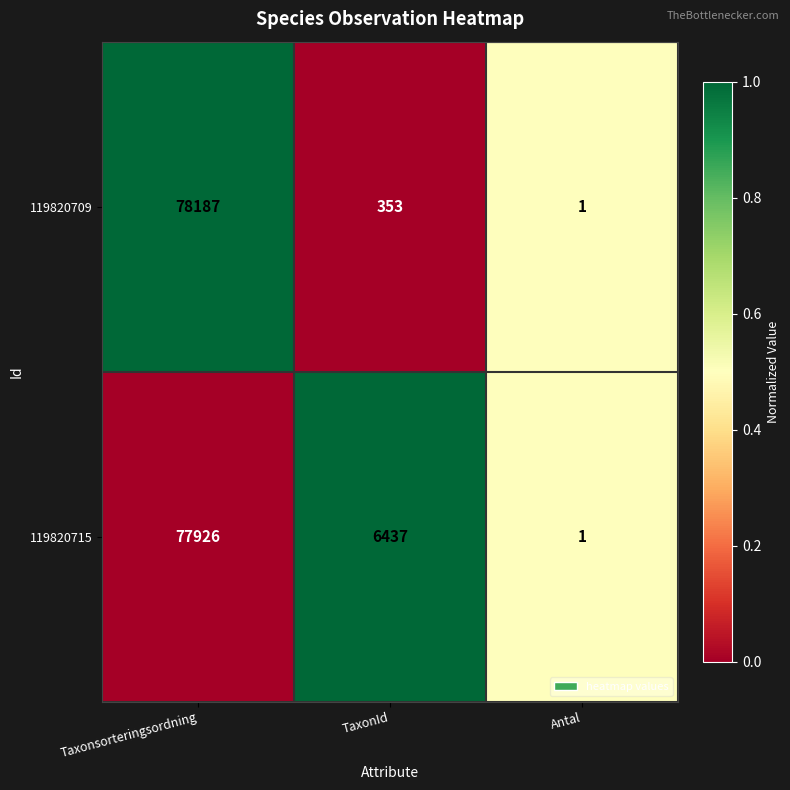

What is the difference between the highest and lowest values at Taxonsorteringsordning?

261